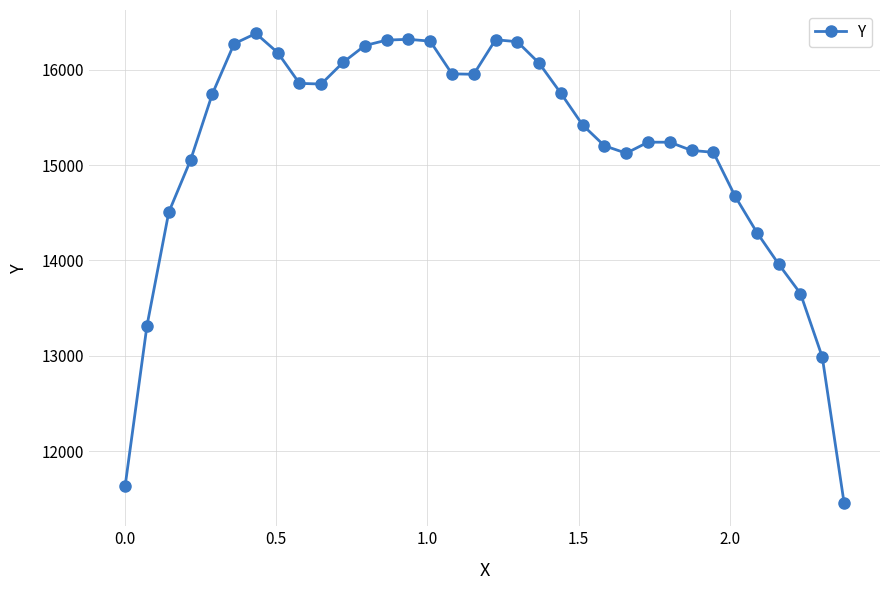

What is the minimum value shown in the chart?

11456.8